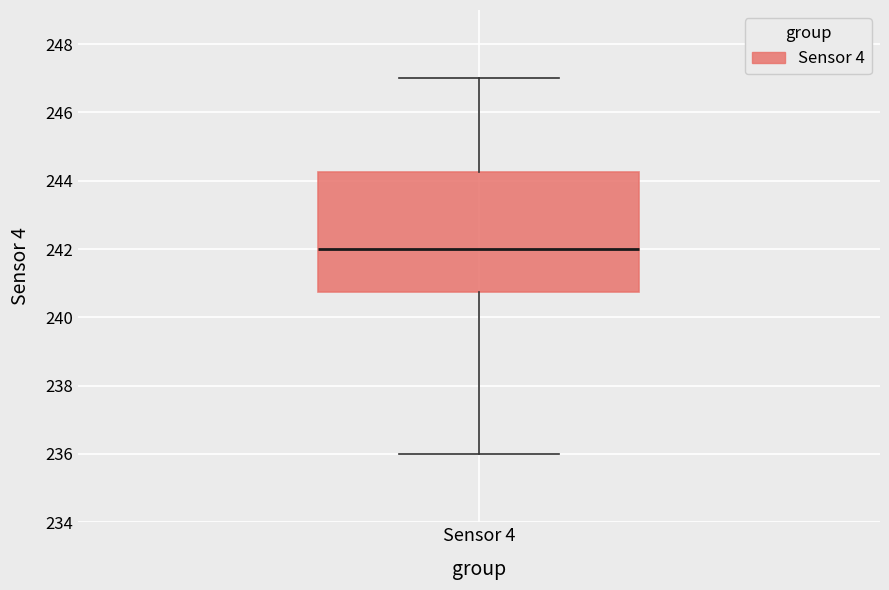

Where does the lower whisker of the box for Sensor 4 end on the y-axis? The values are not printed on the chart, so give them approximately, as read against the axis.

236.0